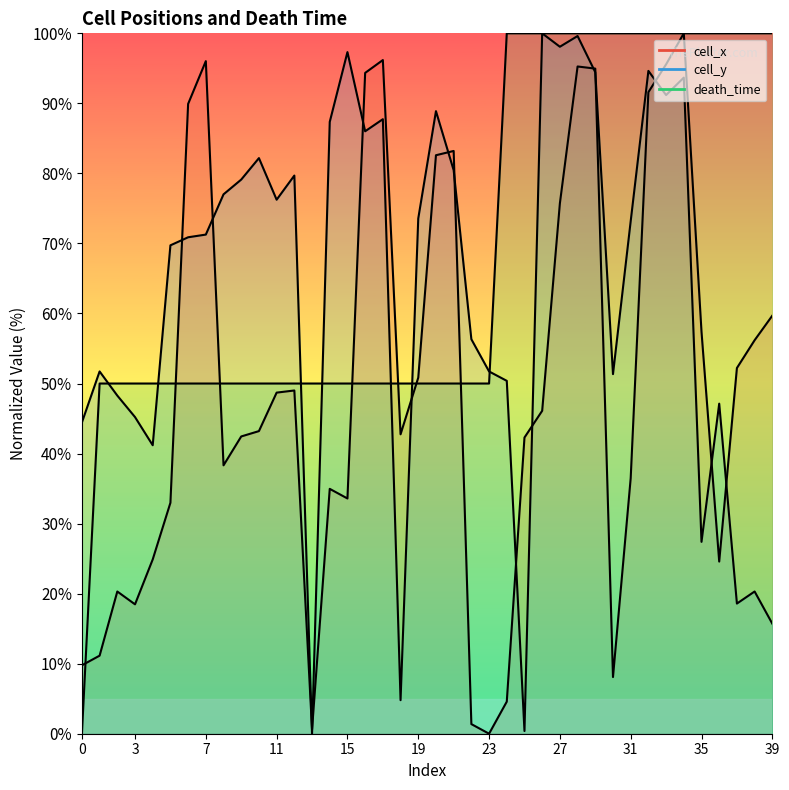

List the labels in order of death_time value, smallest first.

0, 1, 2, 3, 4, 5, 6, 7, 8, 9, 10, 11, 12, 13, 14, 15, 16, 17, 18, 19, 20, 21, 22, 23, 24, 25, 26, 27, 28, 29, 30, 31, 32, 33, 34, 35, 36, 37, 38, 39